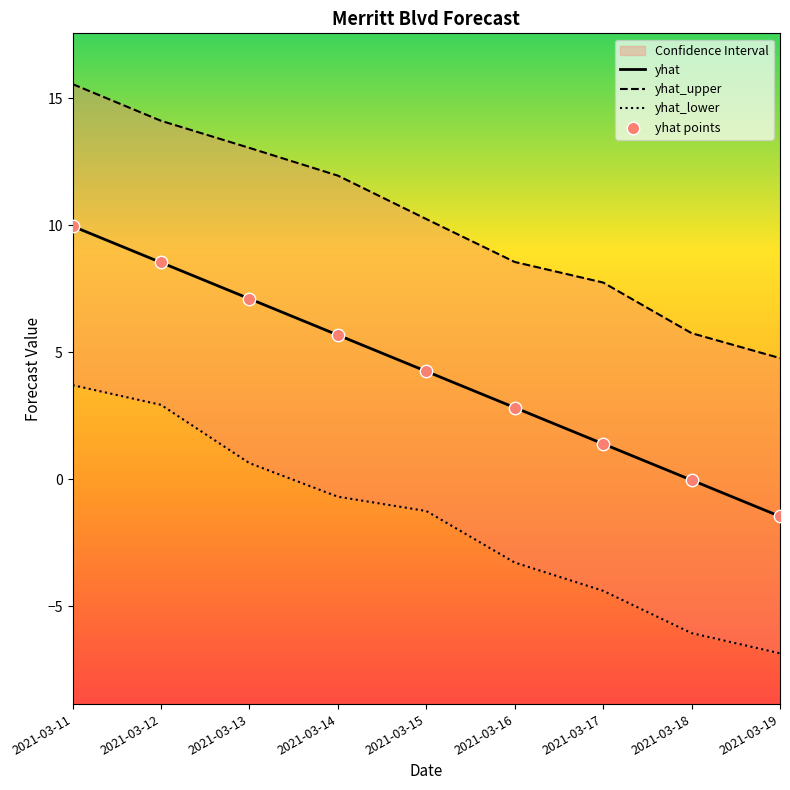

Is the value of yhat_upper at 2021-03-16 greater than the value of yhat_lower at 2021-03-19?

Yes